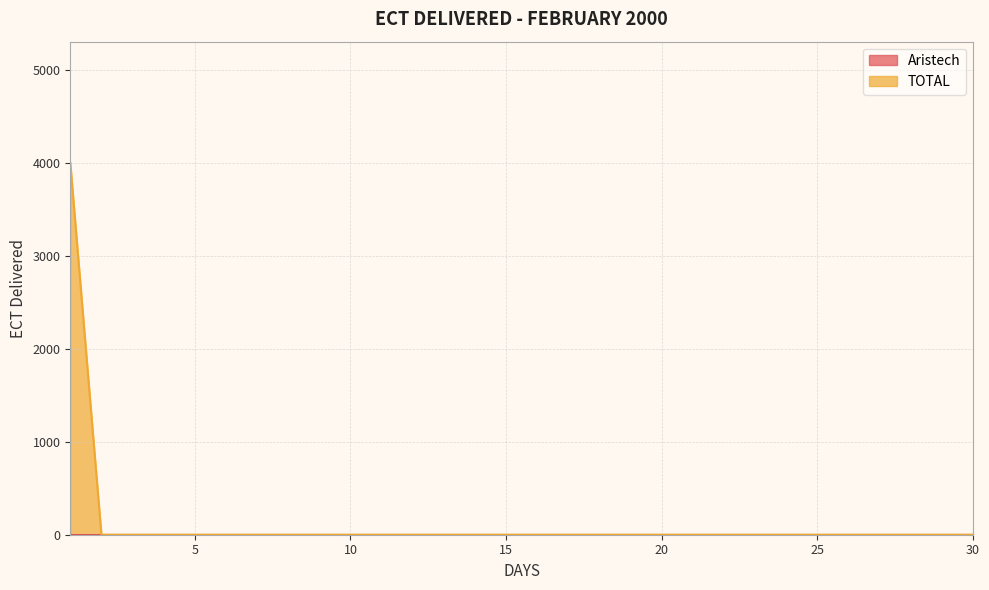

Reading left to right, transcribe all the data shown in this chart.

4000	0	0	0	0	0	0	0	0	0	0	0	0	0	0	0	0	0	0	0	0	0	0	0	0	0	0	0	0	0